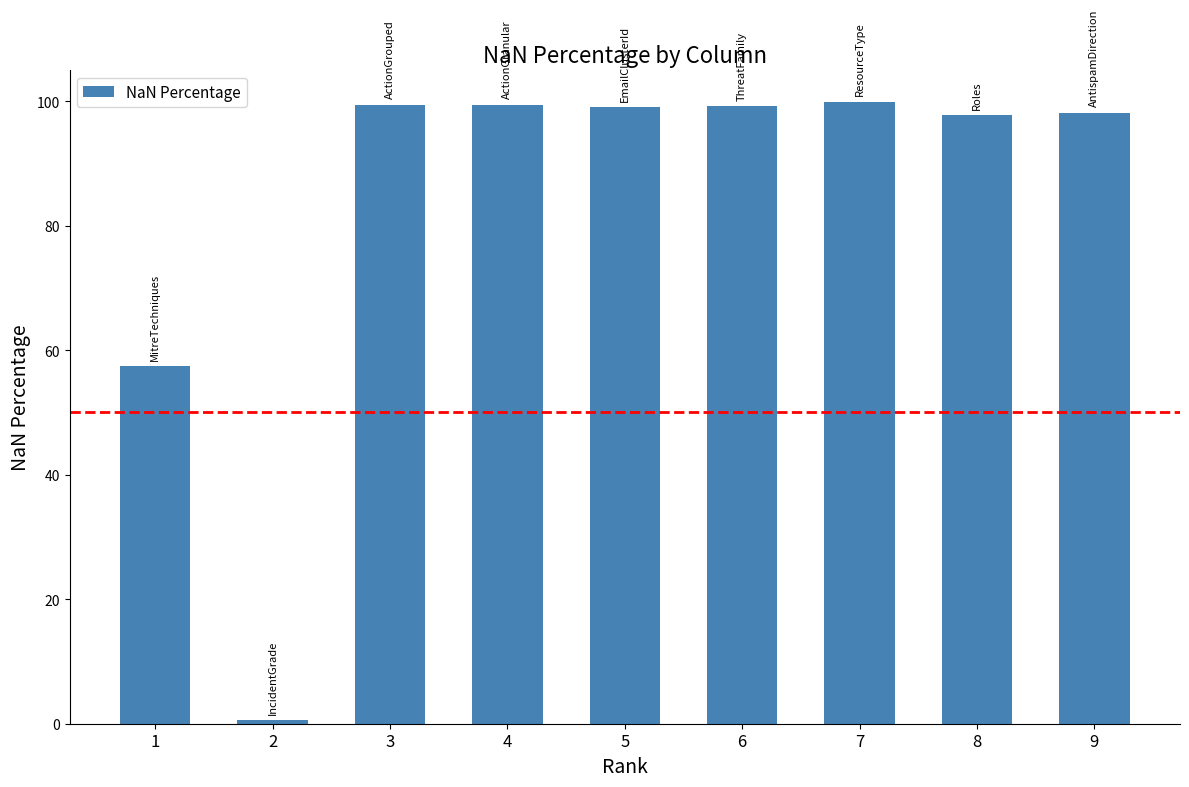

What is the minimum value shown in the chart?

0.5